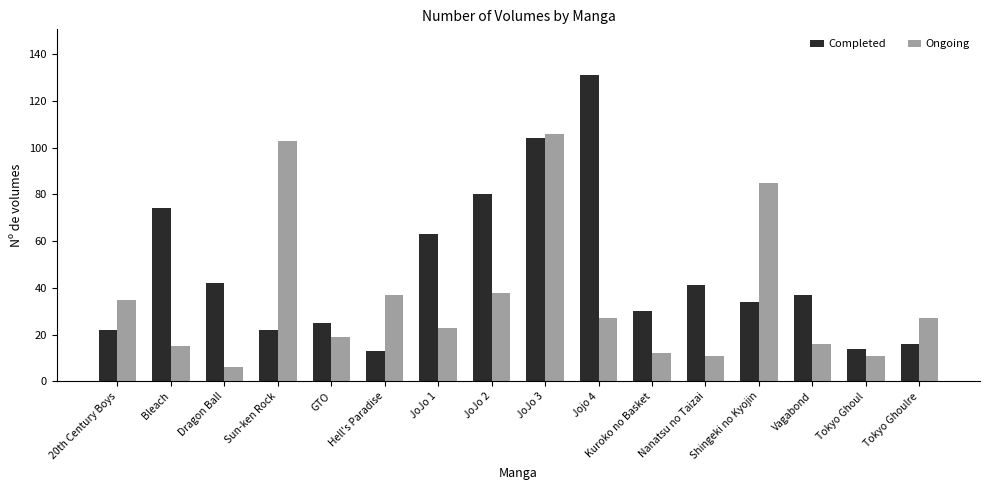

Reading left to right, list all the values displayed in this chart.

Completed: 22	74	42	22	25	13	63	80	104	131	30	41	34	37	14	16
Ongoing: 35	15	6	103	19	37	23	38	106	27	12	11	85	16	11	27